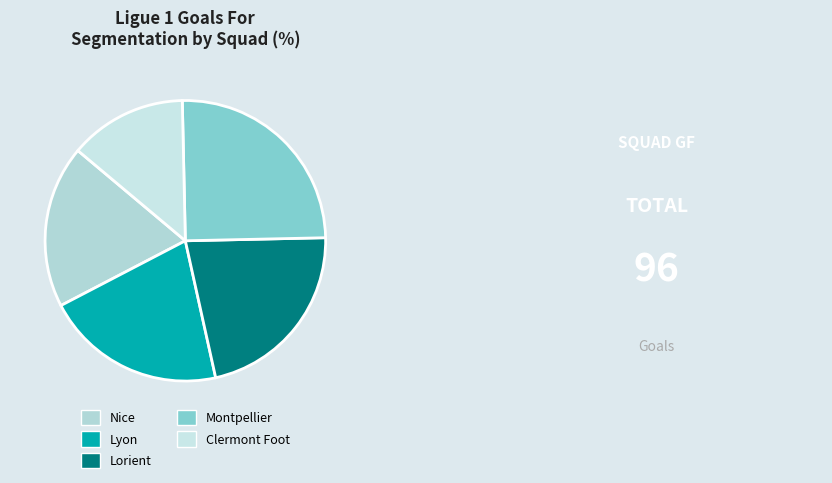

Is Lorient the majority of the pie?

No